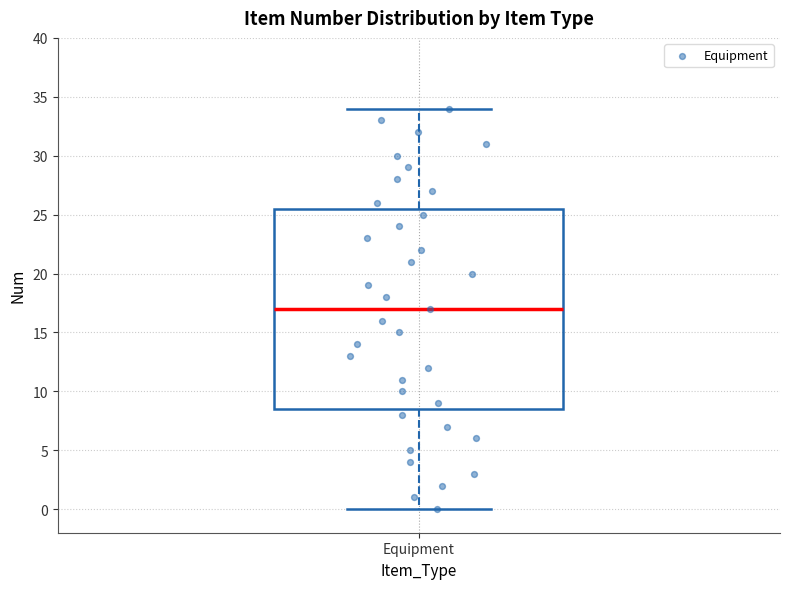

Transcribe this box plot: give where the median line is, the range the box spans, and where the two whiskers end, as read against the y-axis. The values are not printed on the chart, so give them approximately, as read against the axis.

median 17.0, box 8.5 to 25.5, whiskers 0.0 to 34.0